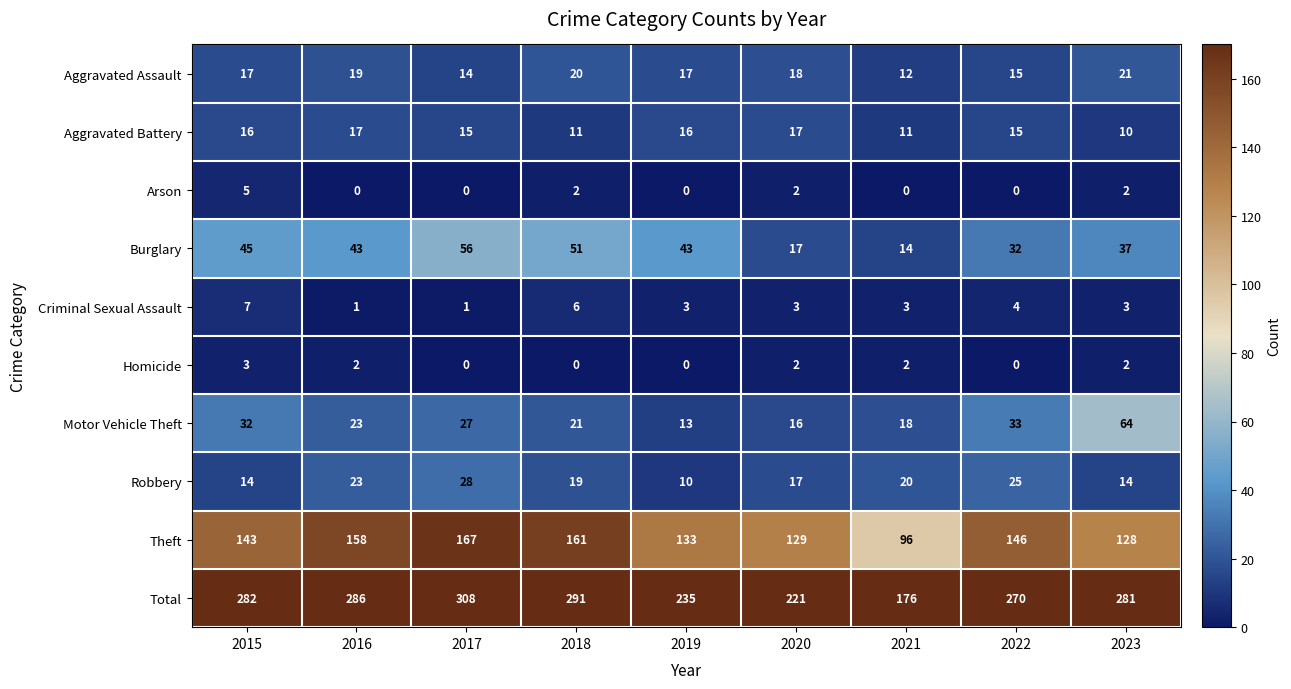

At which label does Motor Vehicle Theft reach its peak?

2023